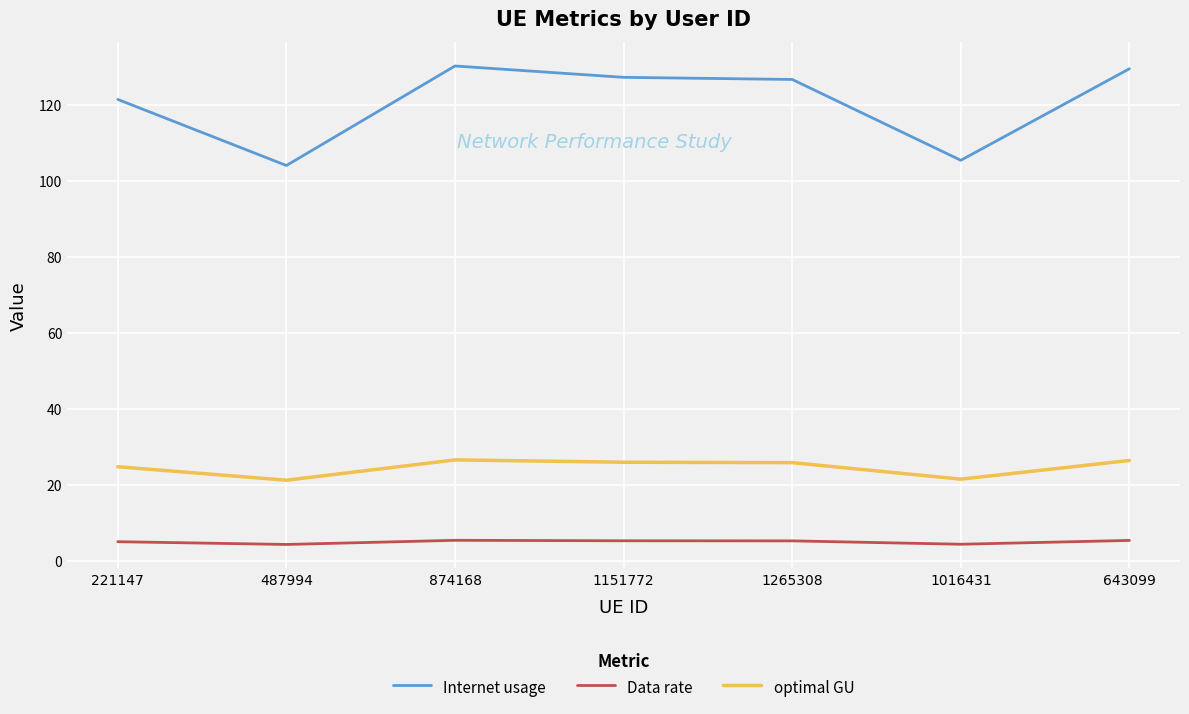

What are all the series names shown in the legend?

Internet usage, Data rate, optimal GU